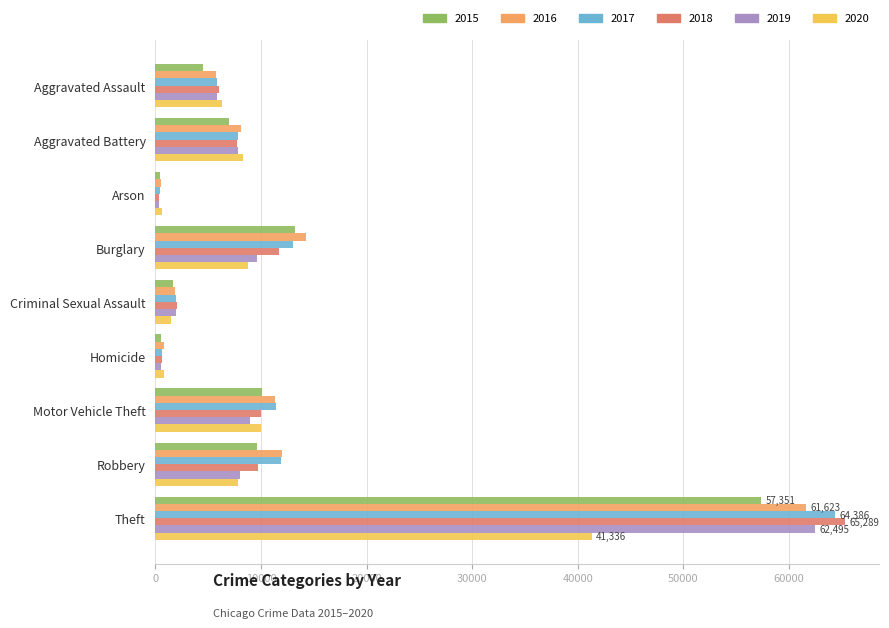

The 2016 series shows 11285 at Motor Vehicle Theft. True or false?

True